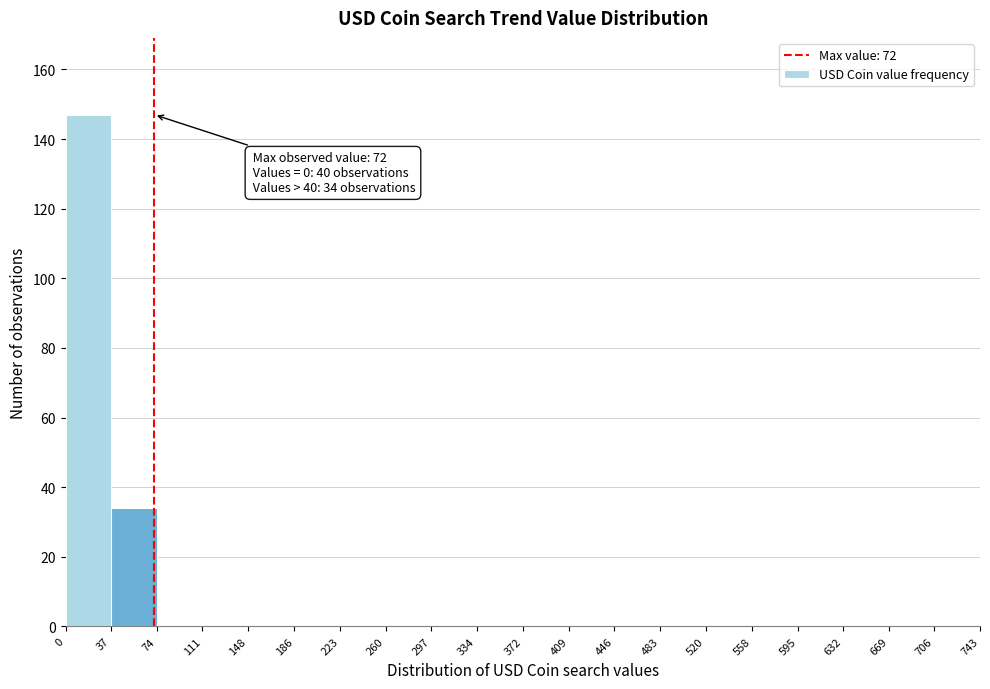

Over which range of the x-axis is the bar tallest?

0 to 37